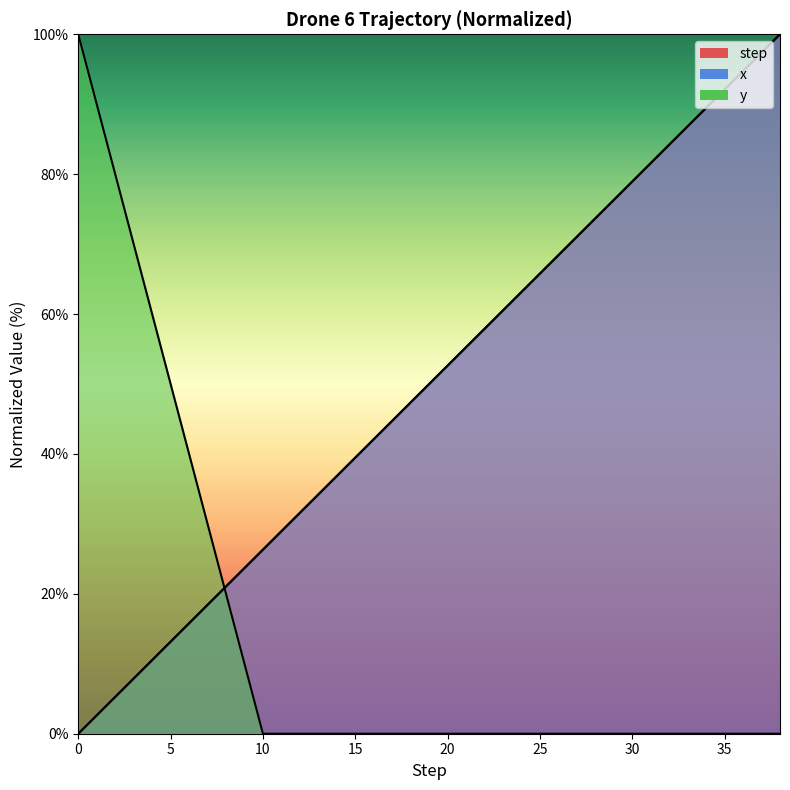

What is the spread (max minus min) of values at 27?

71.1